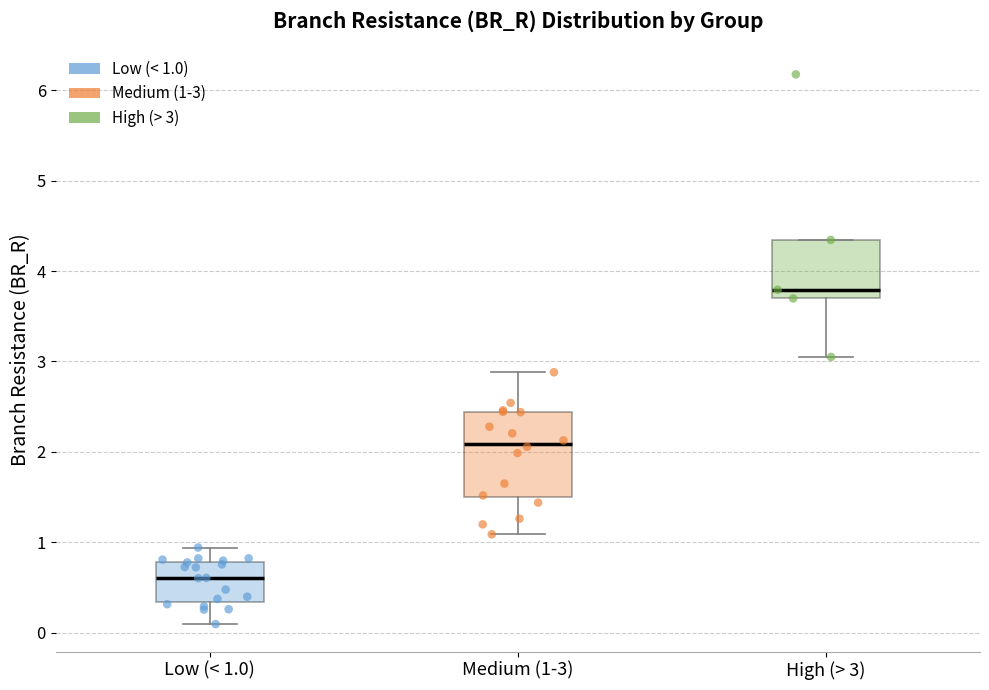

Where does the median line of the box for High (> 3) sit on the y-axis? The values are not printed on the chart, so give them approximately, as read against the axis.

3.8